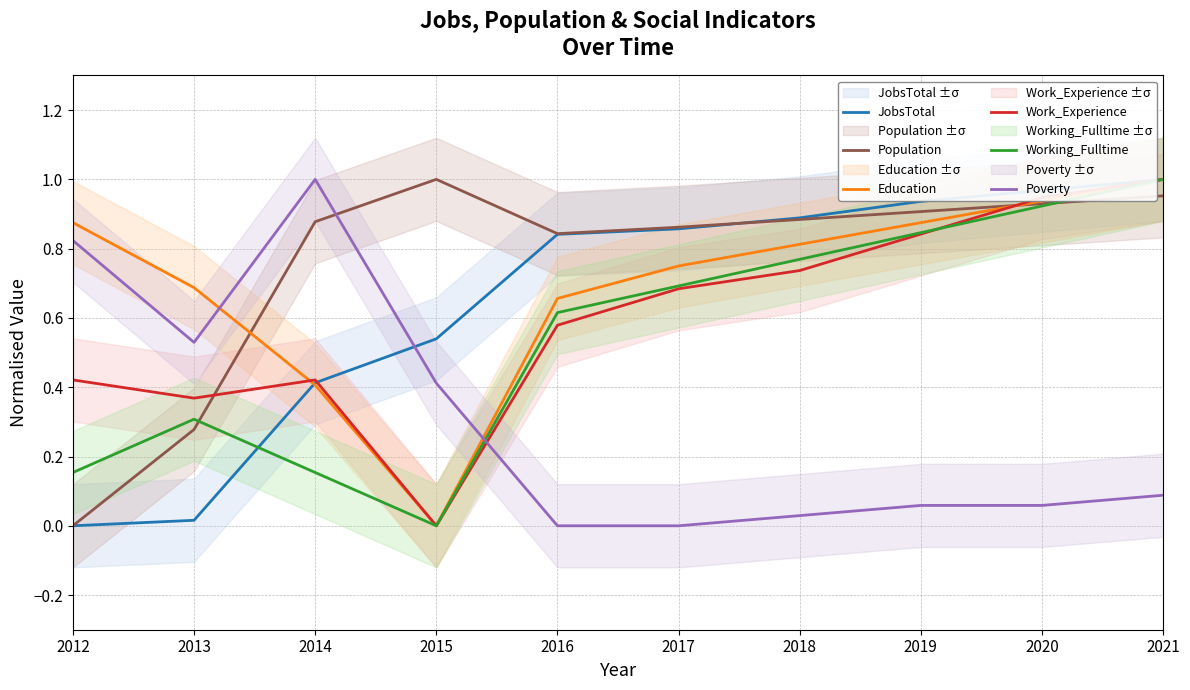

True or false: Working_Fulltime has more than 2 interior local peaks.

False